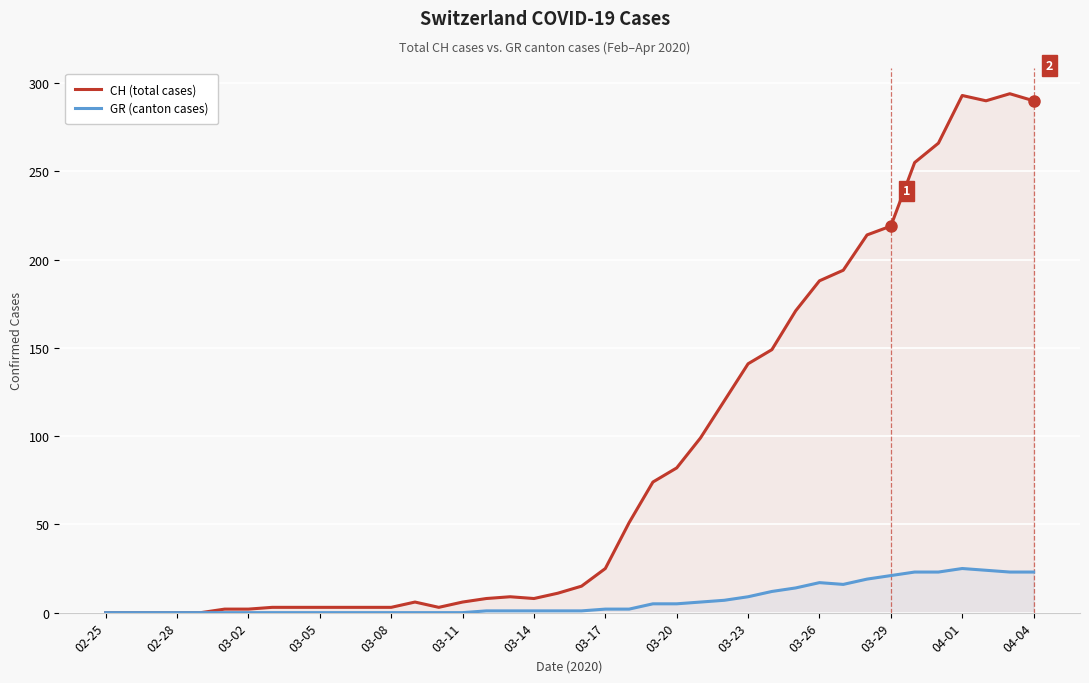

What is the spread (max minus min) of values at 37?

266